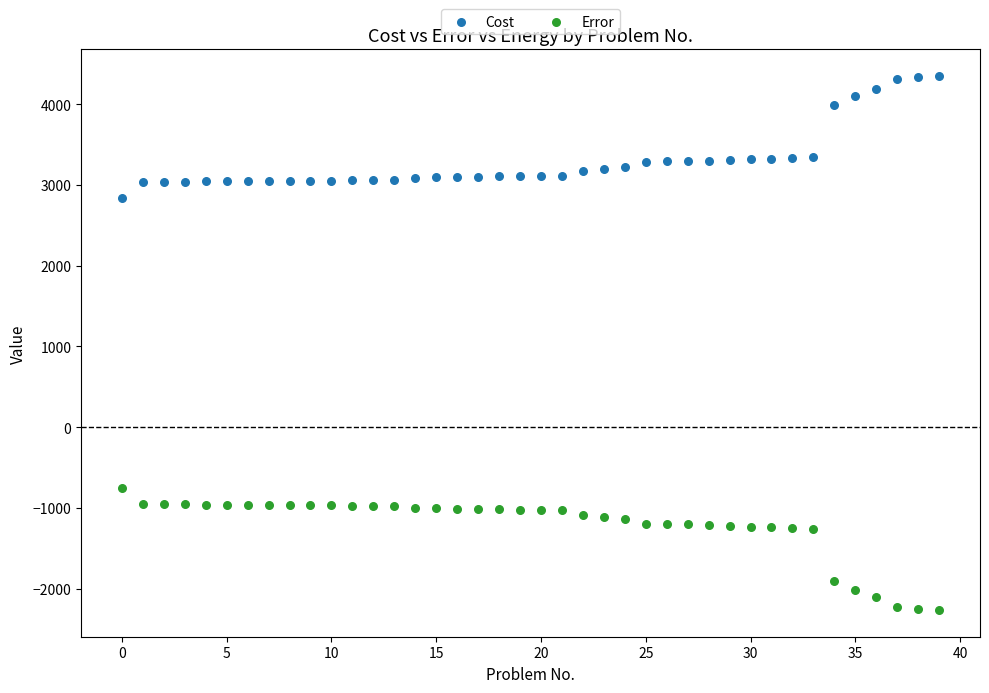

Which series reaches the maximum Y coordinate?

Cost